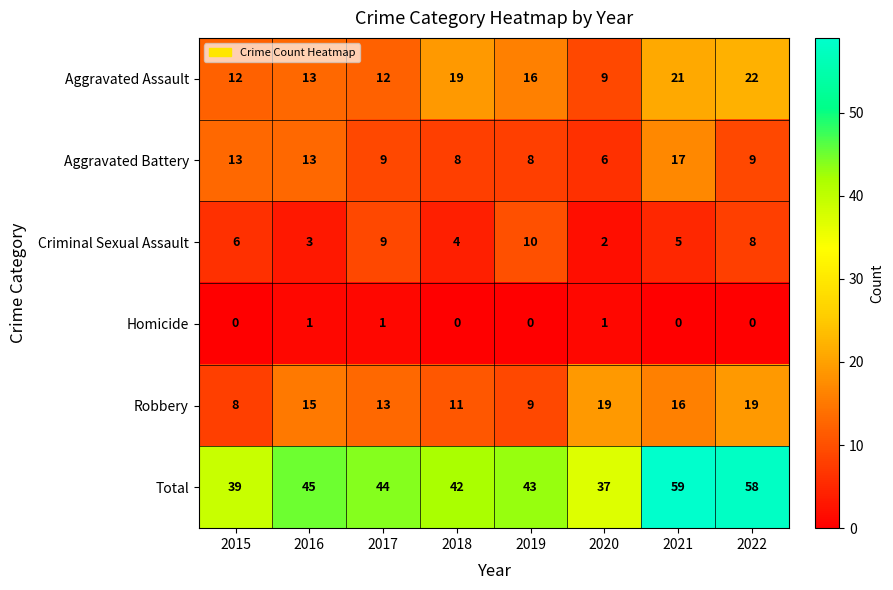

Which series has the largest range (max minus min)?

Total